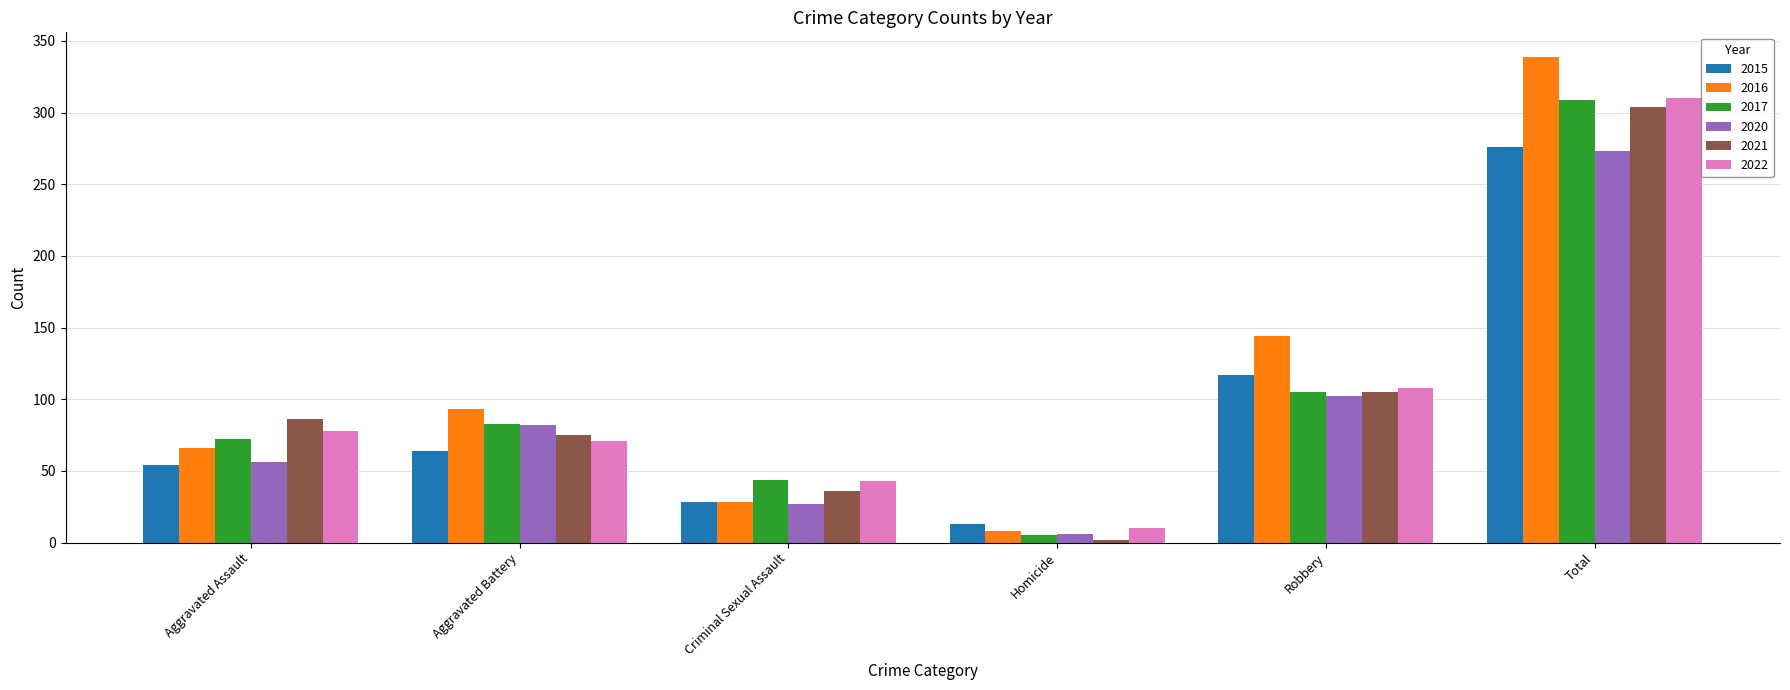

What is the sum of all 2022 values?

620